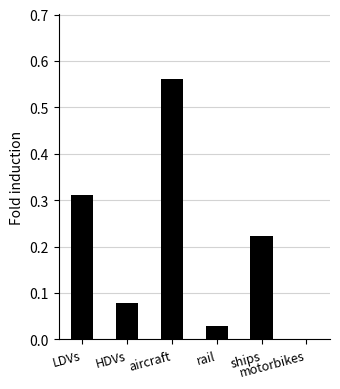

How many data points does each series have?

6